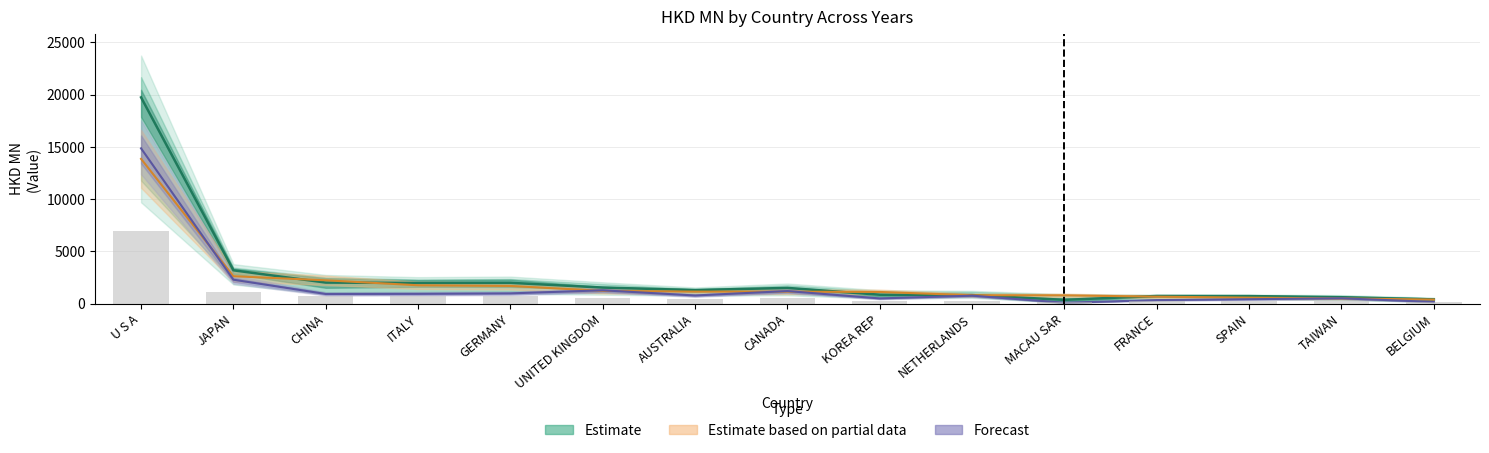

List the labels in order of 200912 value, largest first.

U S A, JAPAN, CHINA, ITALY, GERMANY, UNITED KINGDOM, AUSTRALIA, CANADA, KOREA REP, NETHERLANDS, MACAU SAR, FRANCE, SPAIN, TAIWAN, BELGIUM